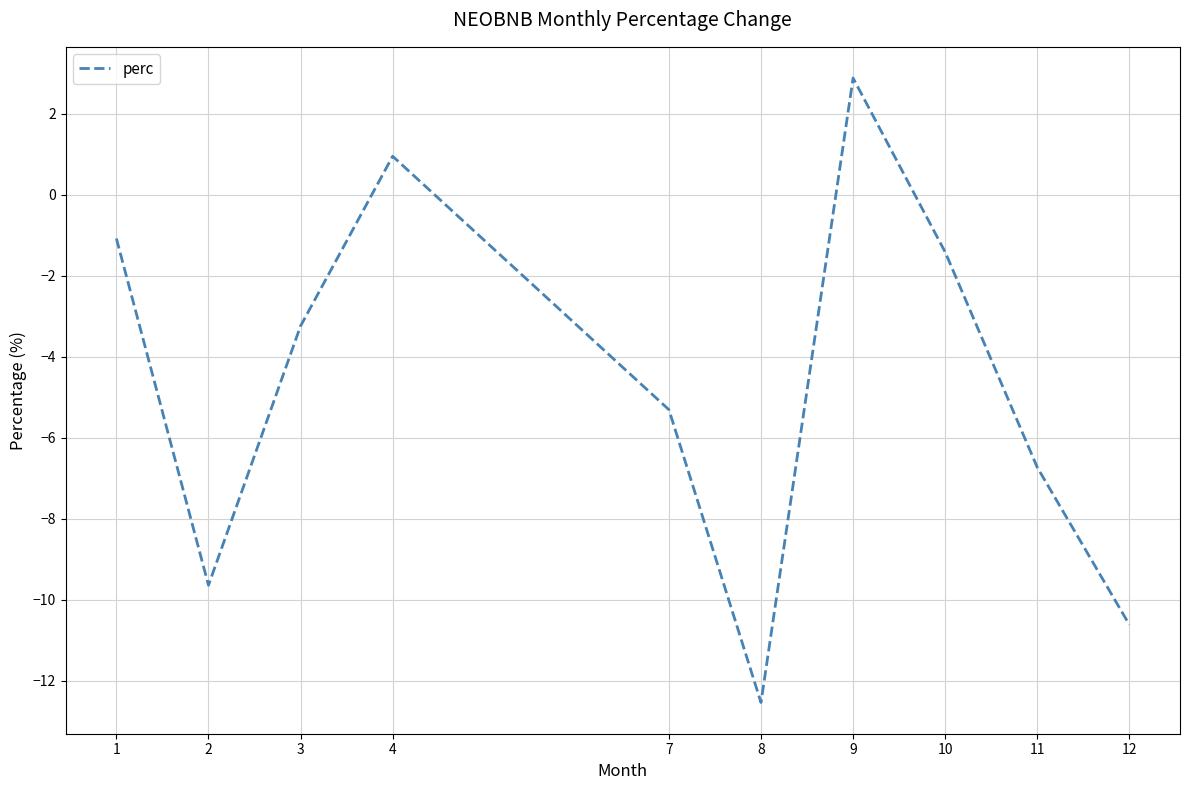

What is the change in value from 3 to 7?

-2.1